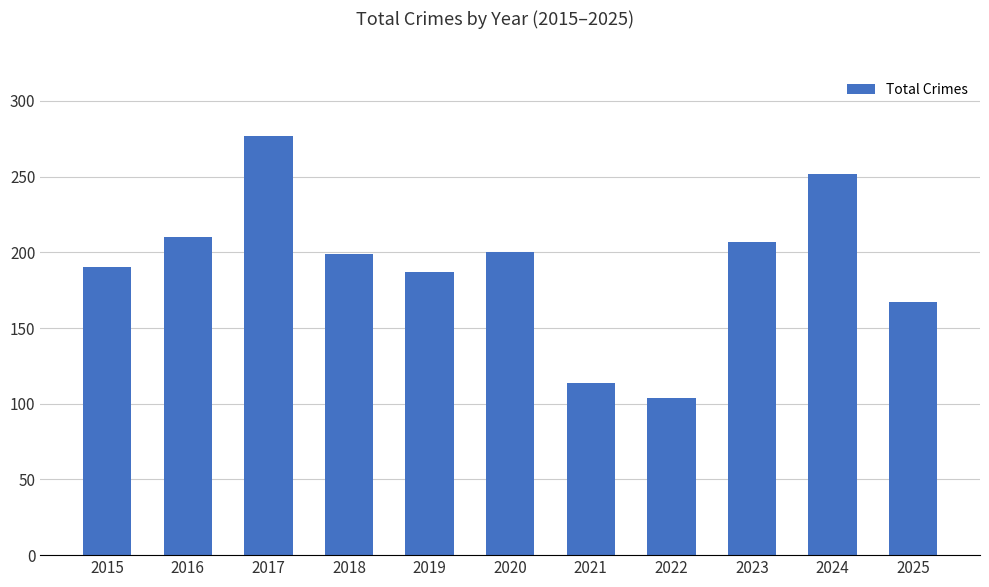

What is the value of the 1st bar from the left?

190